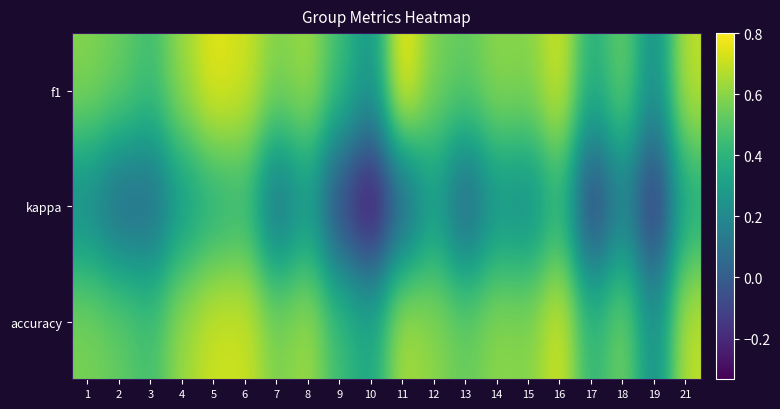

What is the sum of the f1 values at 21 and 17?

1.1